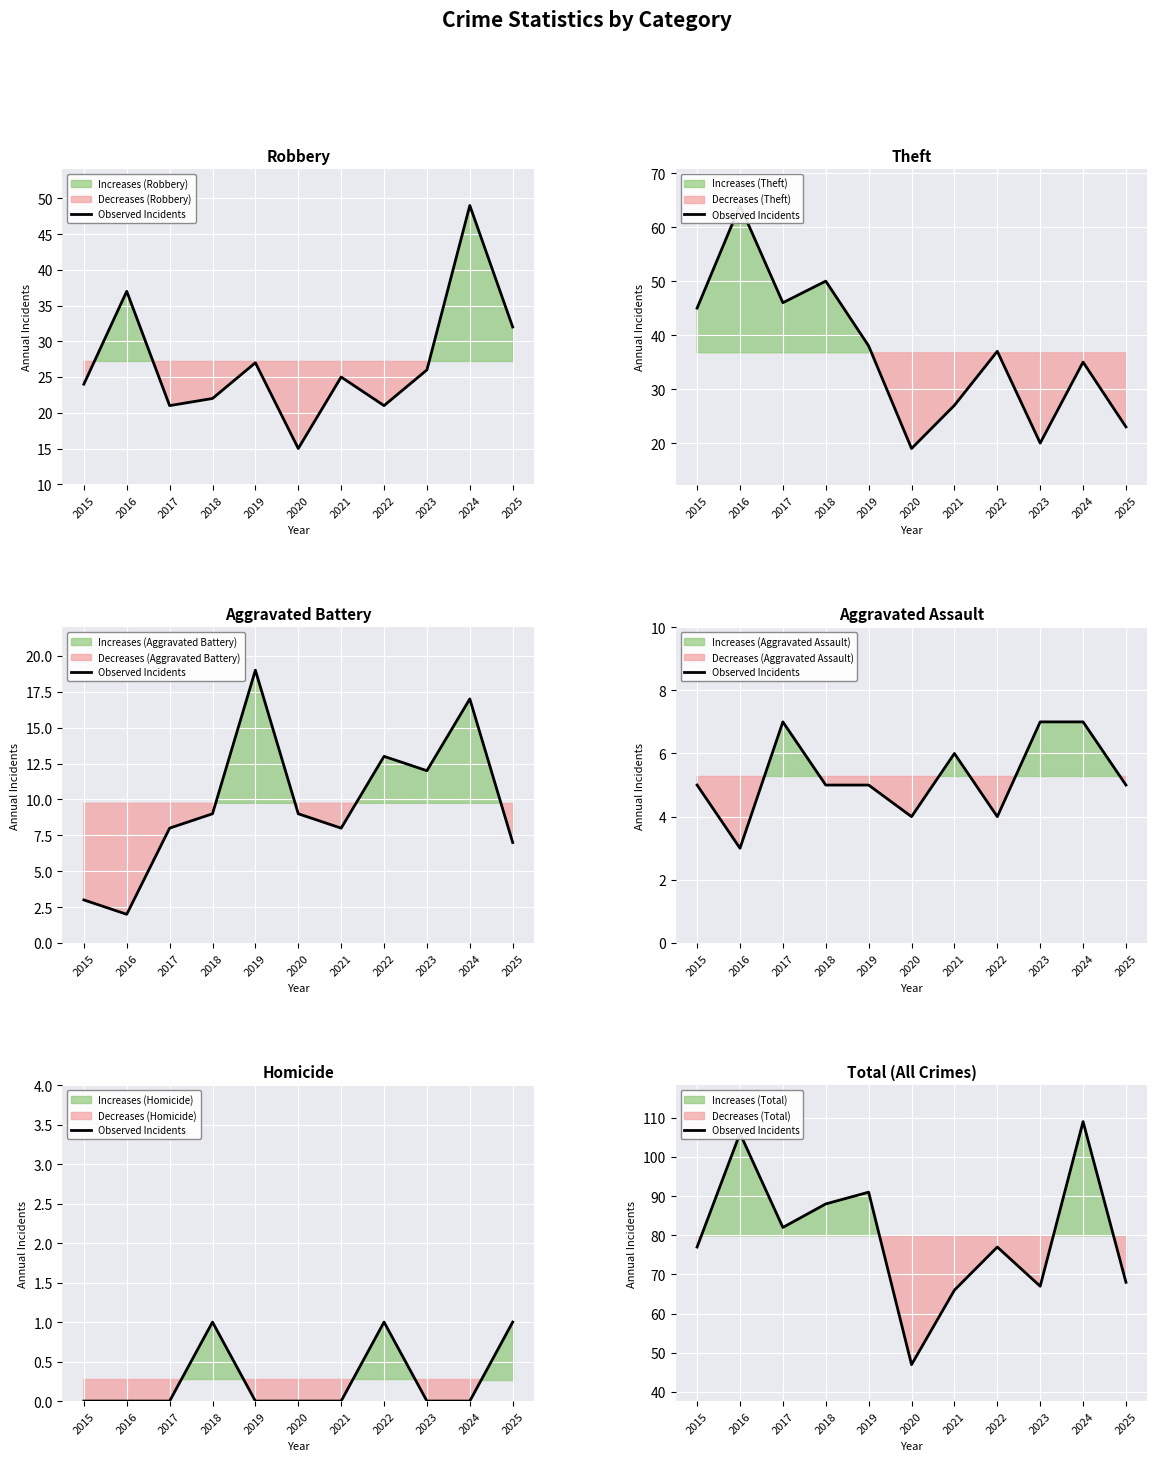

How many lines are shown in the chart?

1